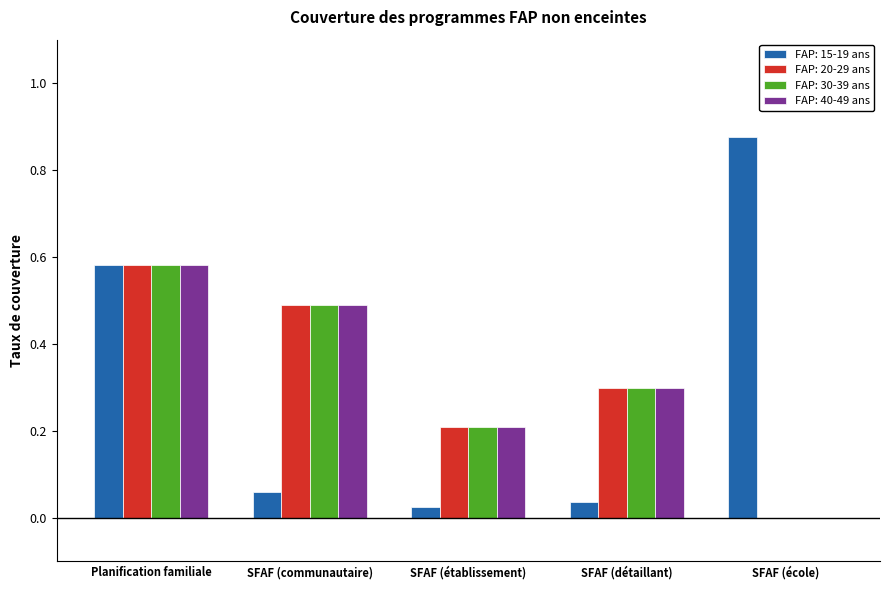

Between SFAF (communautaire) and SFAF (école), which series saw the biggest shift?

FAP: 15-19 ans